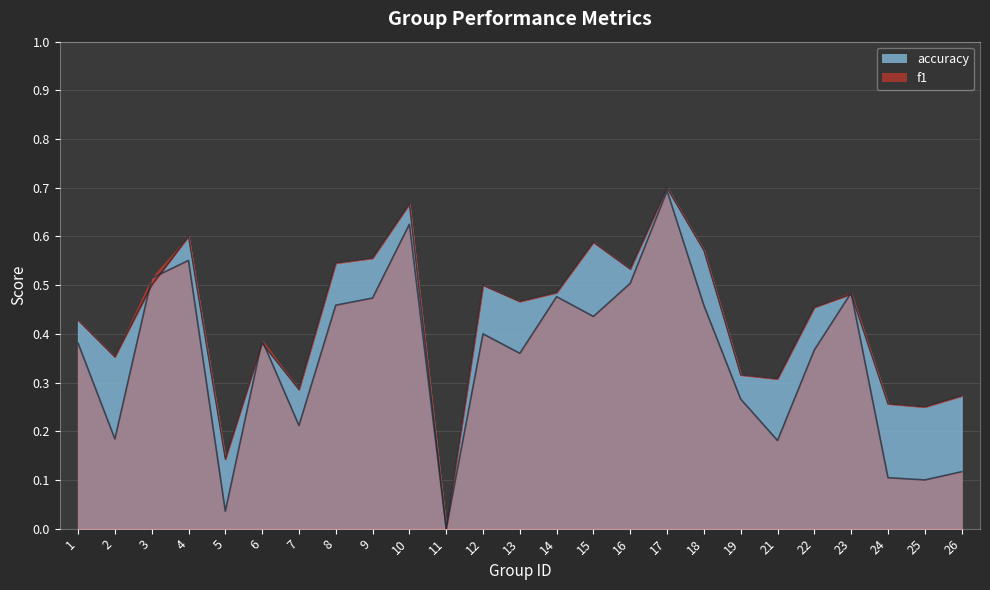

What is the sum of the accuracy values at 25 and 16?

0.8